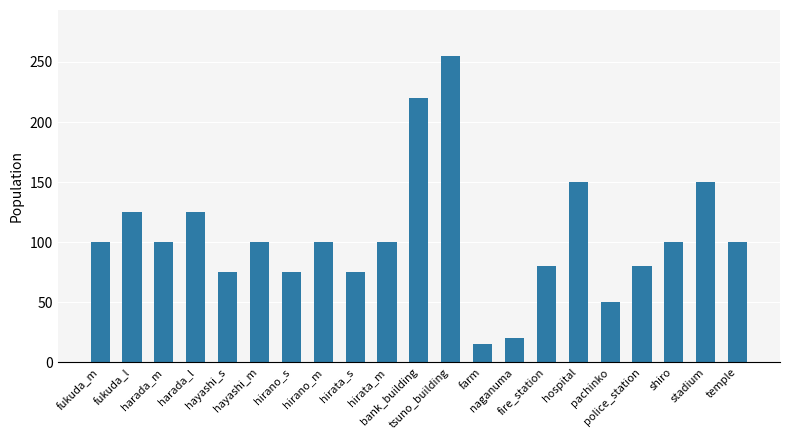

True or false: the data shows 255 at tsuno_building.

True